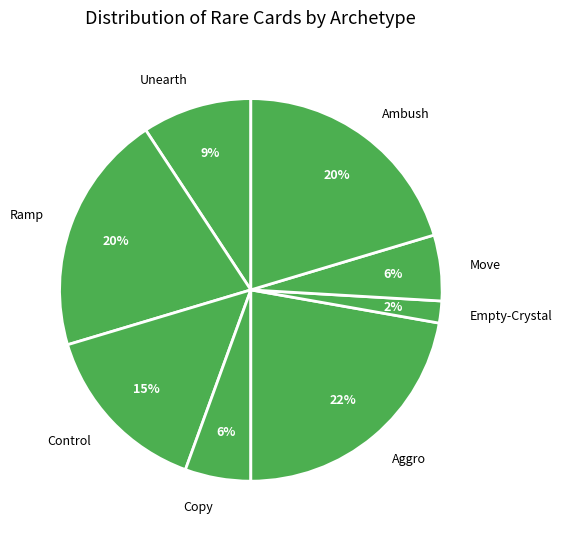

To the nearest percent, what percentage of the pie is Move?

6%